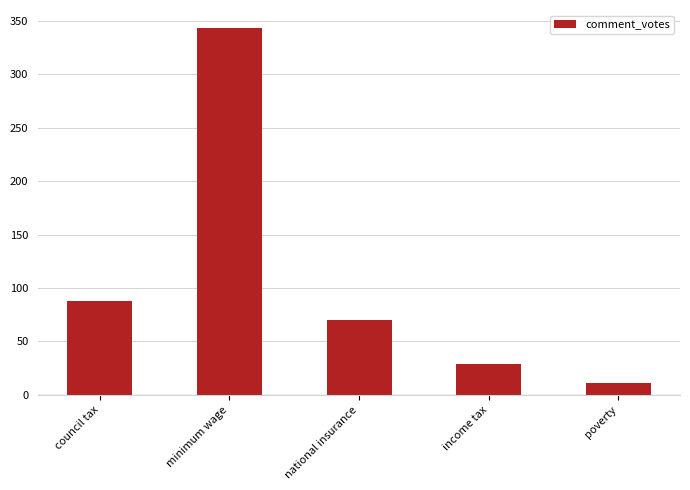

What is the value of the 1st bar from the left?

88